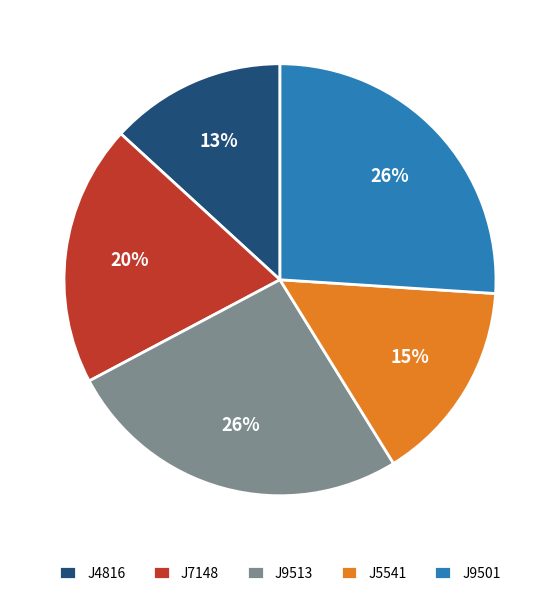

What is the ratio of the value at J9513 to the value at J5541?

1.7